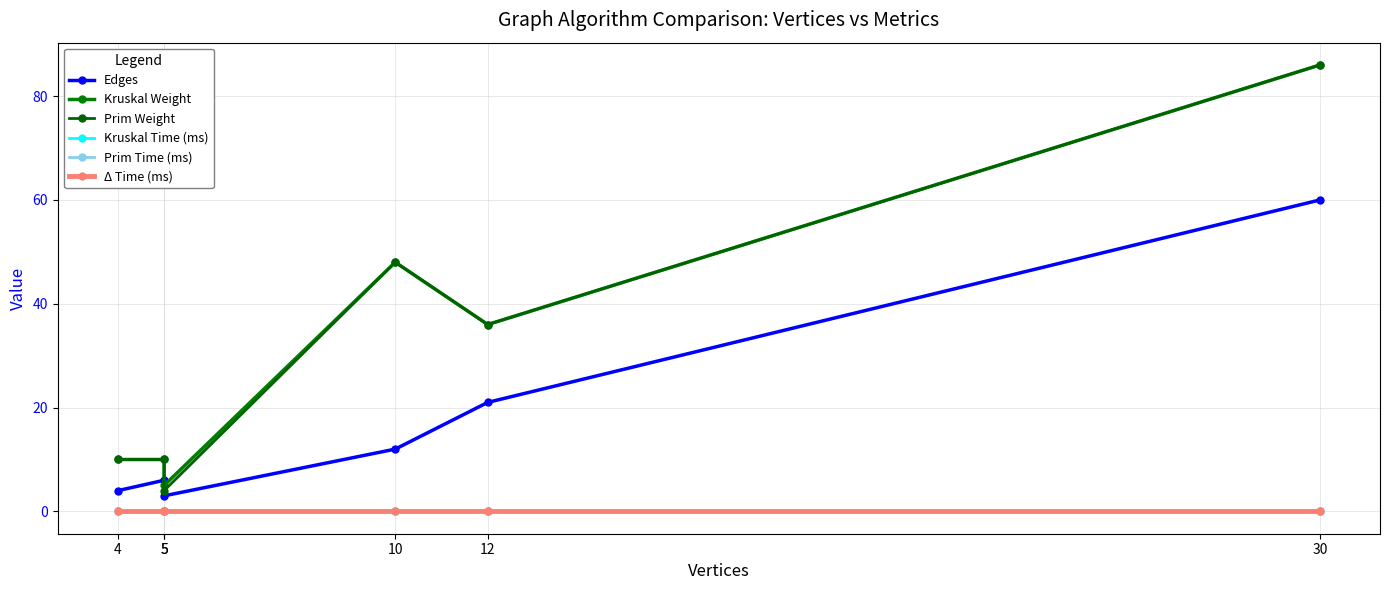

What is the value of the Prim Weight point at the 5th from the left?

36